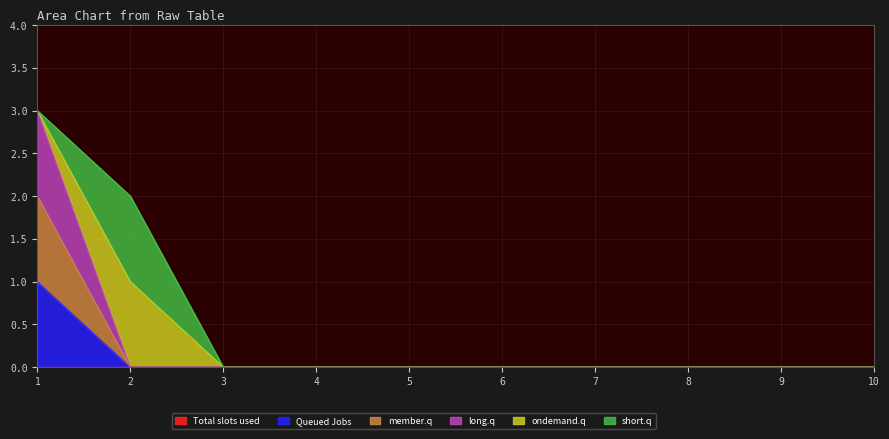

True or false: 2 and 3 intersect in this chart.

False